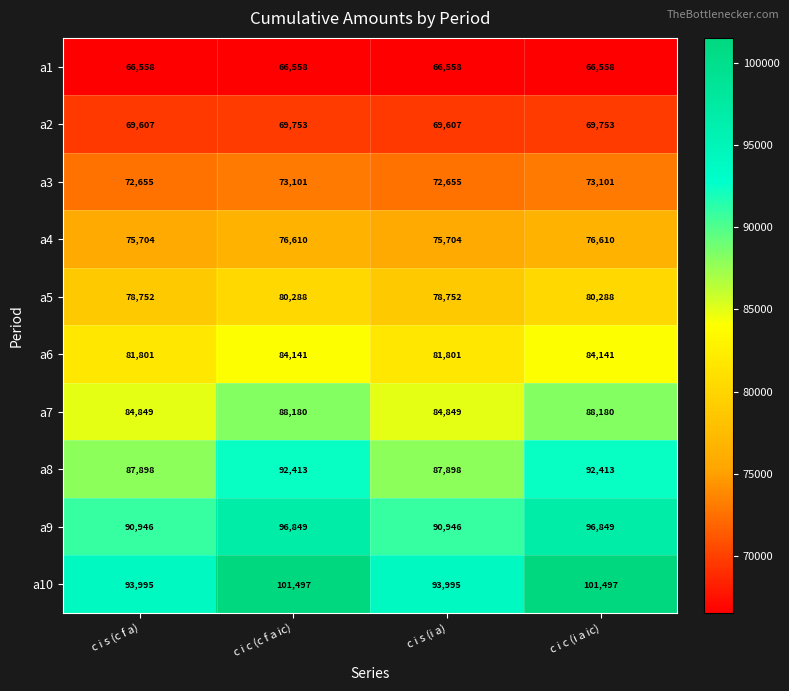

Which series has the widest spread of values?

a10